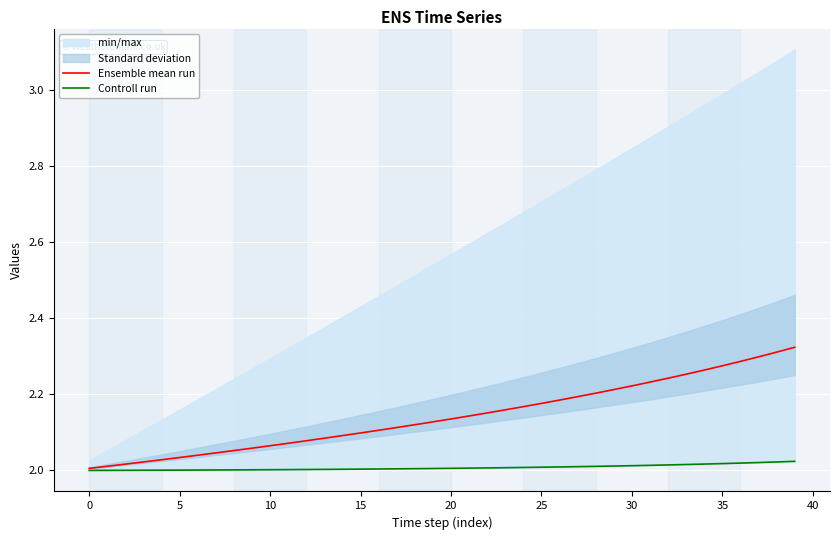

How many categories are shown in the chart?

40